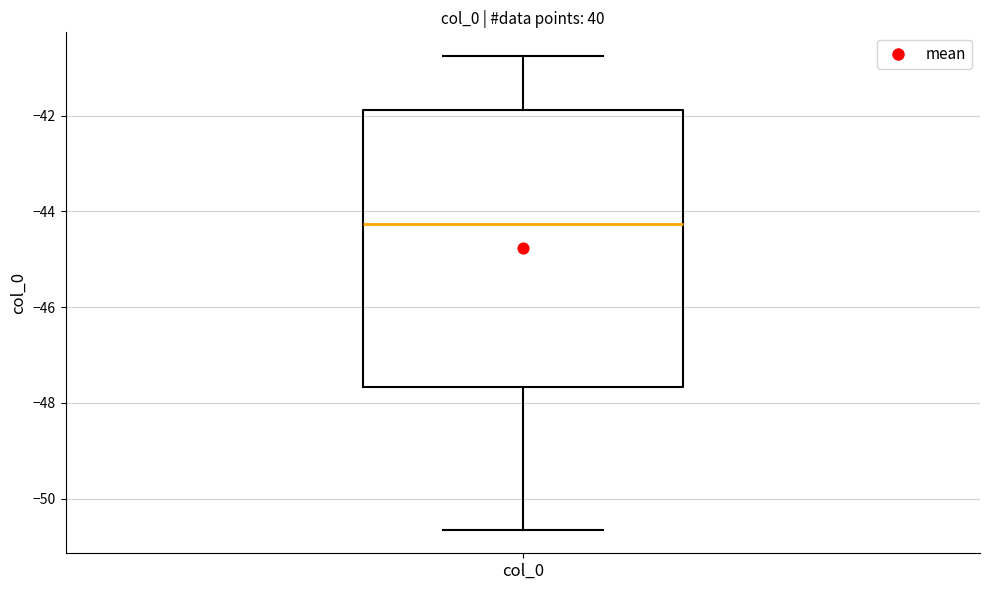

Transcribe this box plot: give where the median line is, the range the box spans, and where the two whiskers end, as read against the y-axis. The values are not printed on the chart, so give them approximately, as read against the axis.

median -44.2, box -47.6 to -41.8, whiskers -50.6 to -40.8